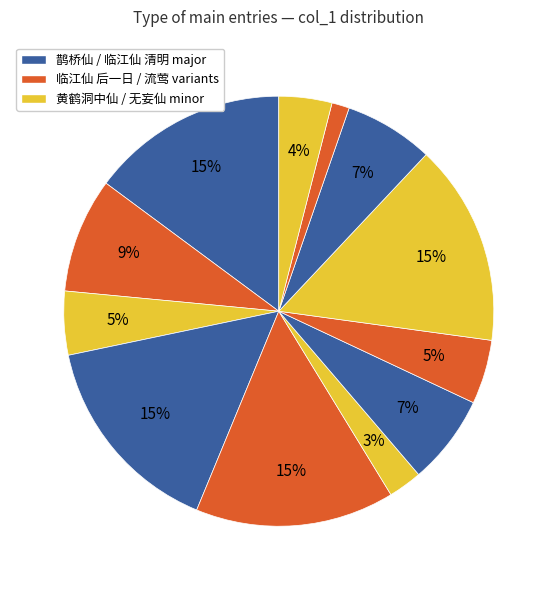

How many segments does this pie chart have?

12